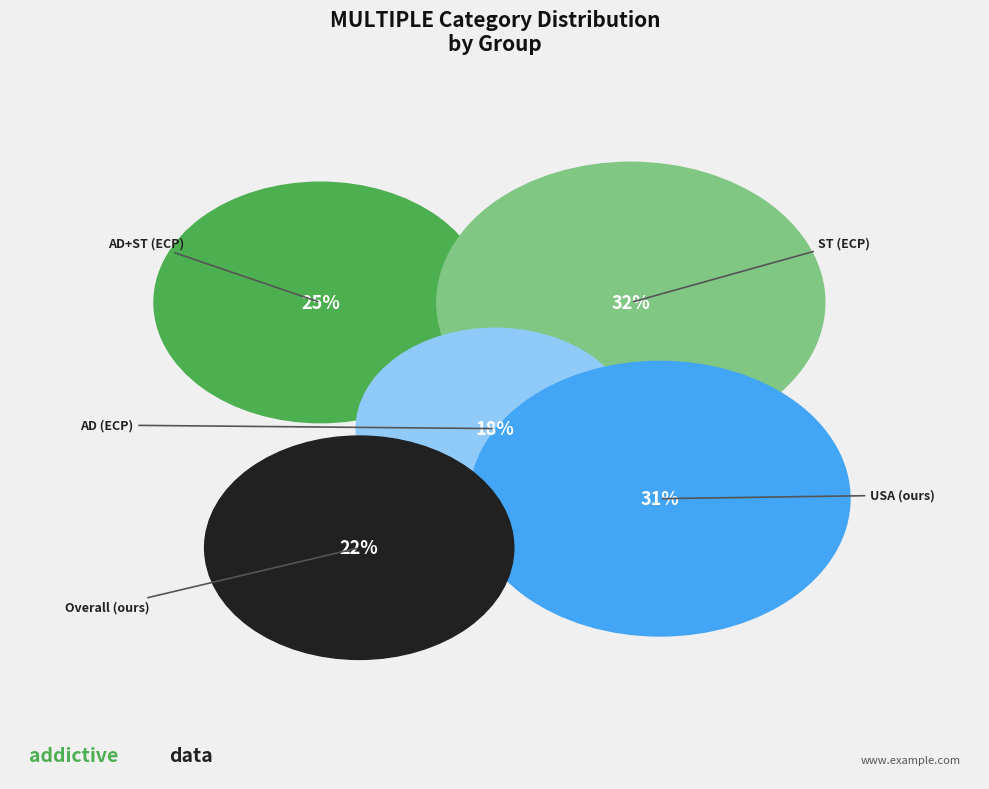

Is there a majority slice in this chart?

No